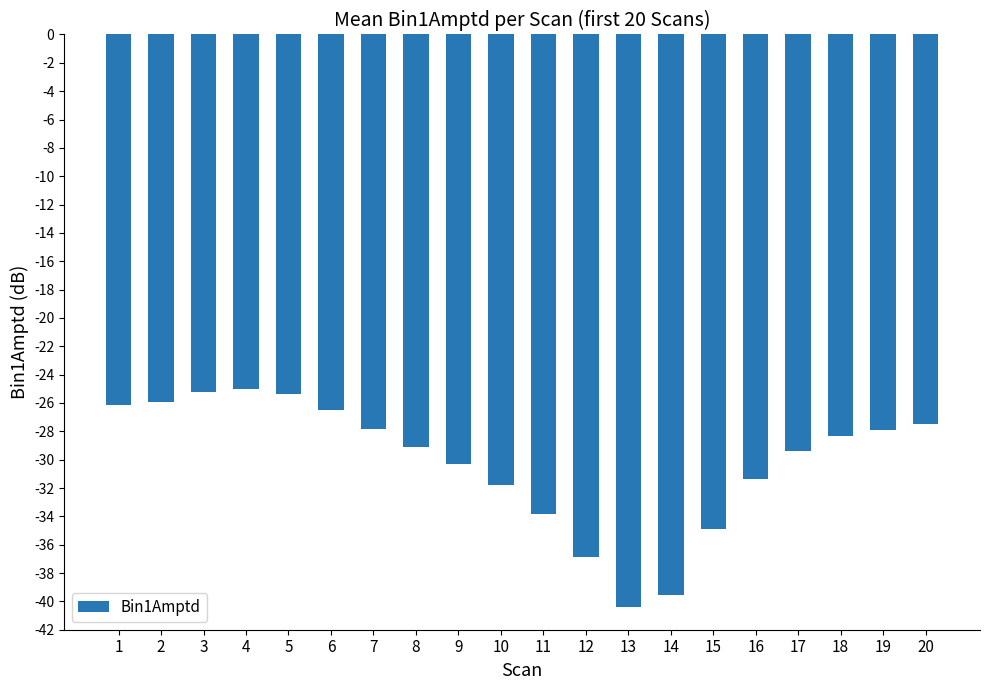

How many categories are shown in the chart?

20